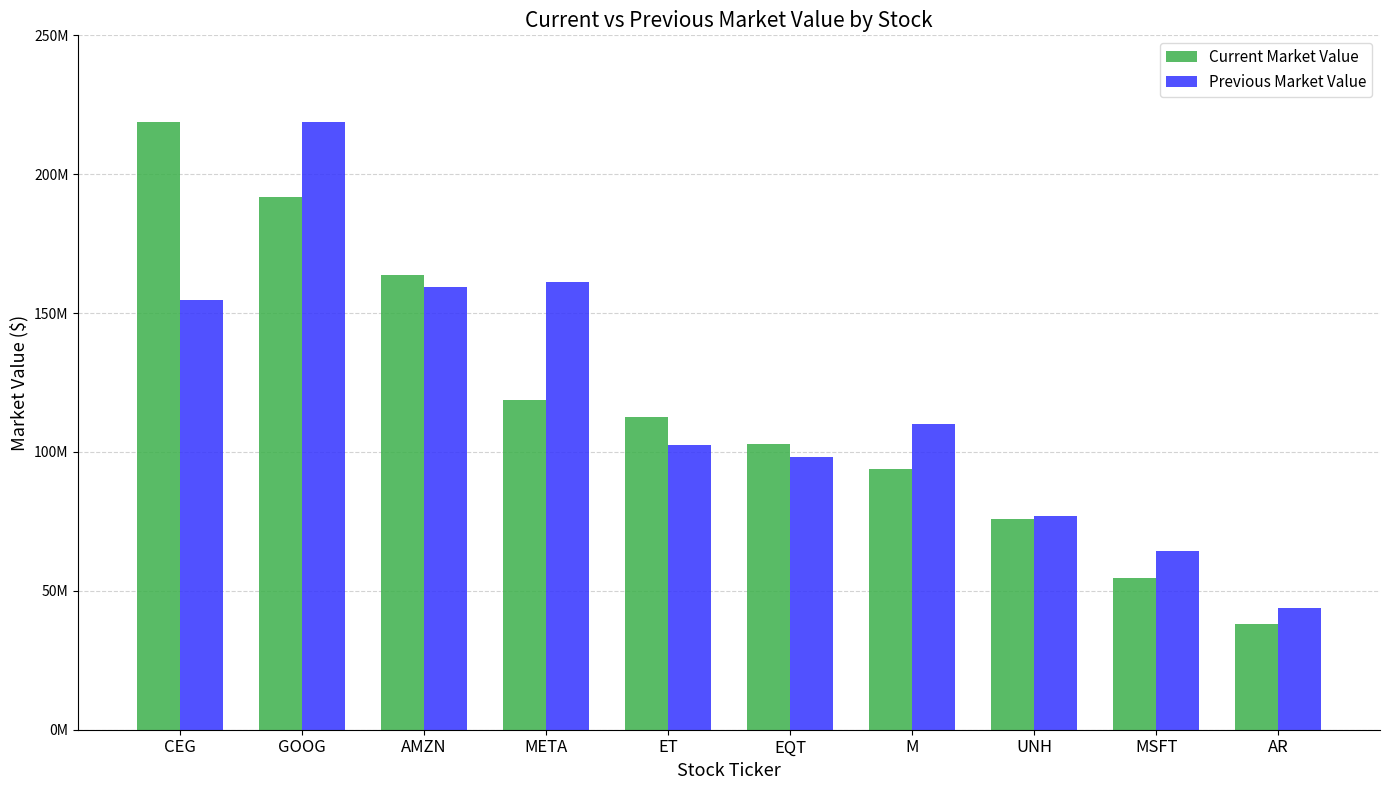

Rank the series by their maximum value, from highest to lowest.

Current Market Value, Previous Market Value